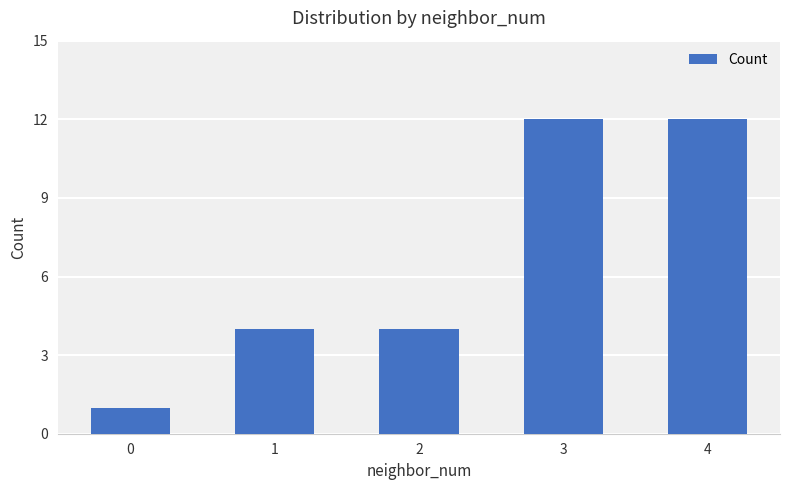

What is the value of the 1st bar from the left?

1